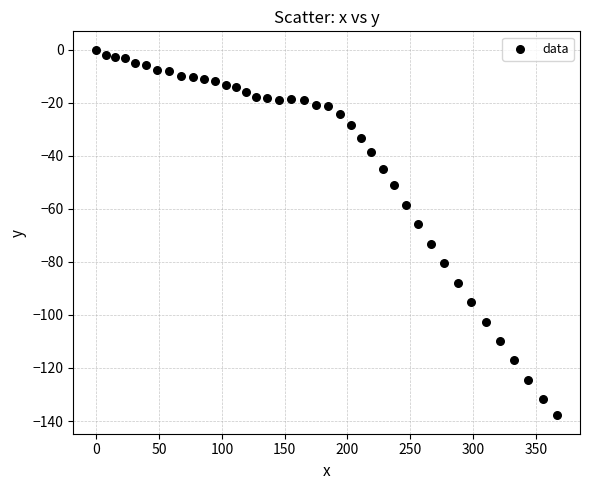

What is the range of X values (max minus min)?

366.8